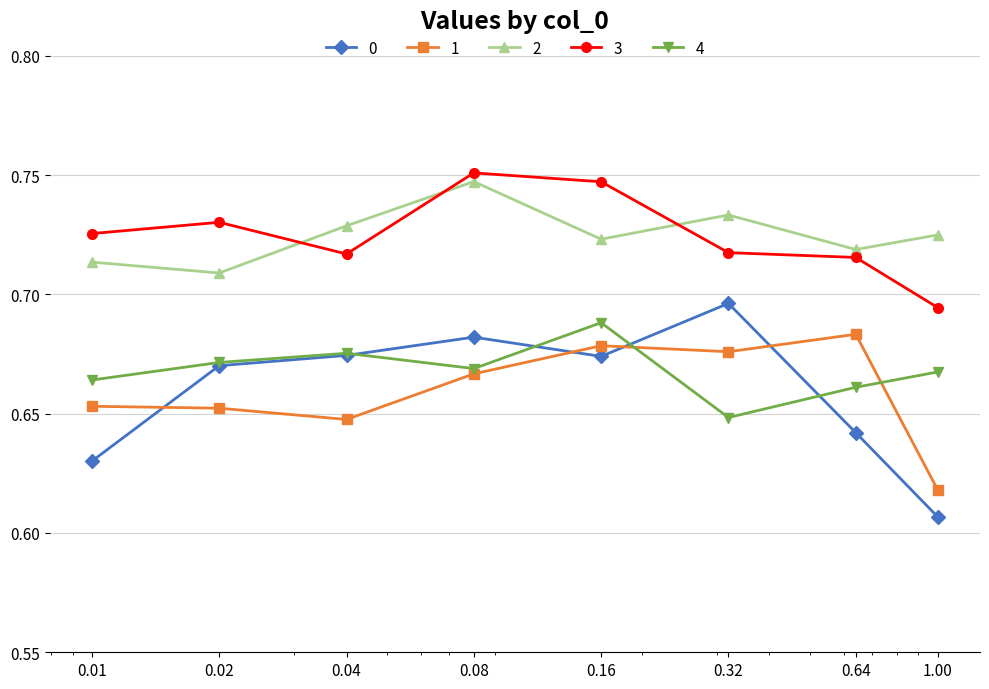

True or false: 4 and 2 intersect in this chart.

False